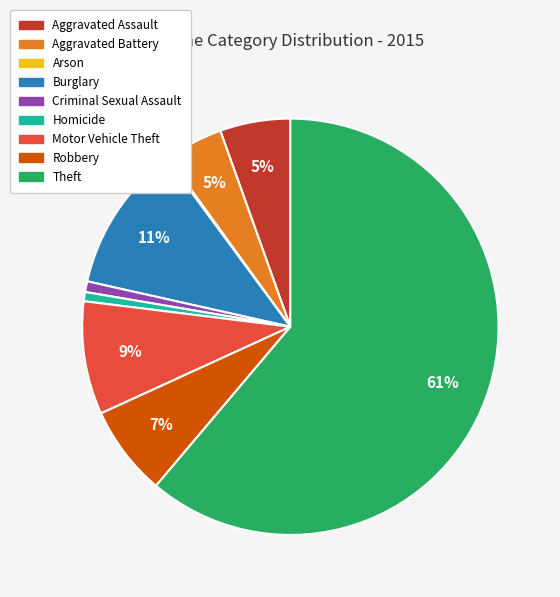

What is the largest slice in the pie chart?

Theft